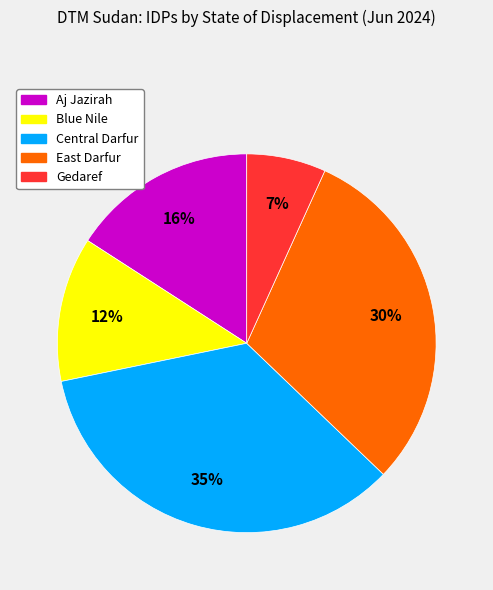

How many segments does this pie chart have?

5